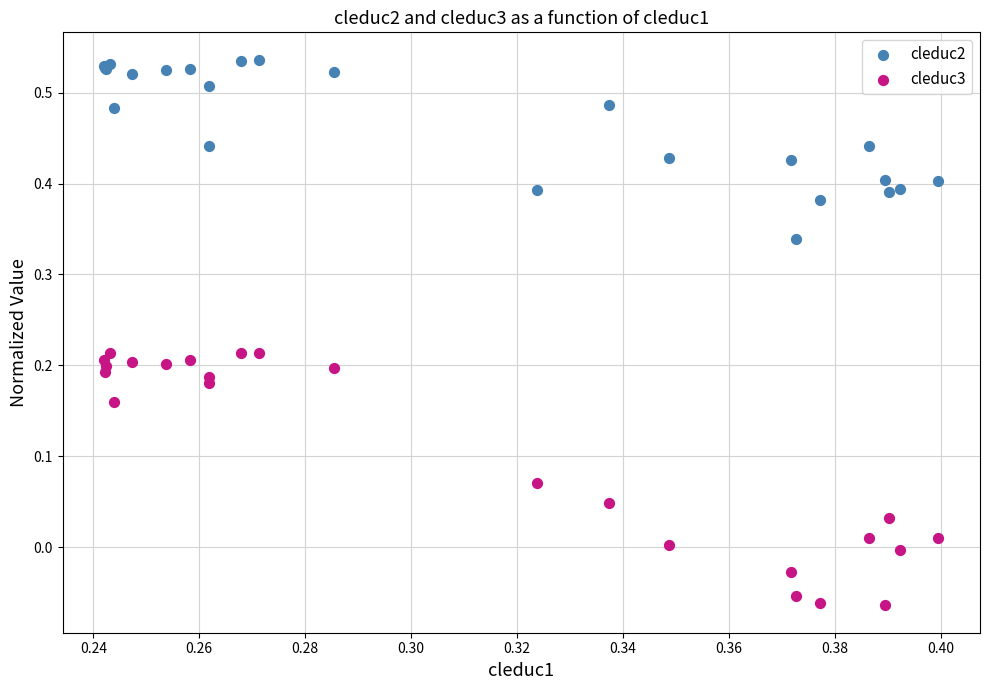

Which series contains the lowest Y value?

cleduc3